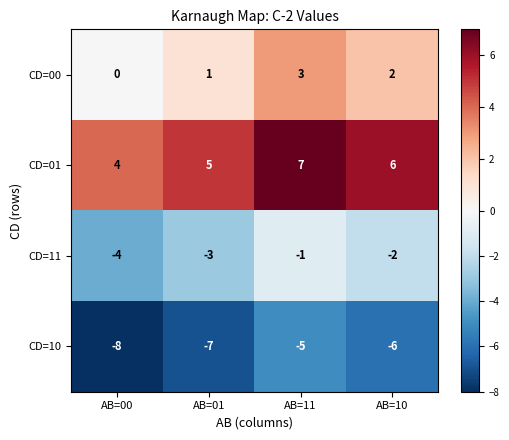

What is the difference between the highest and lowest values at AB=00?

12